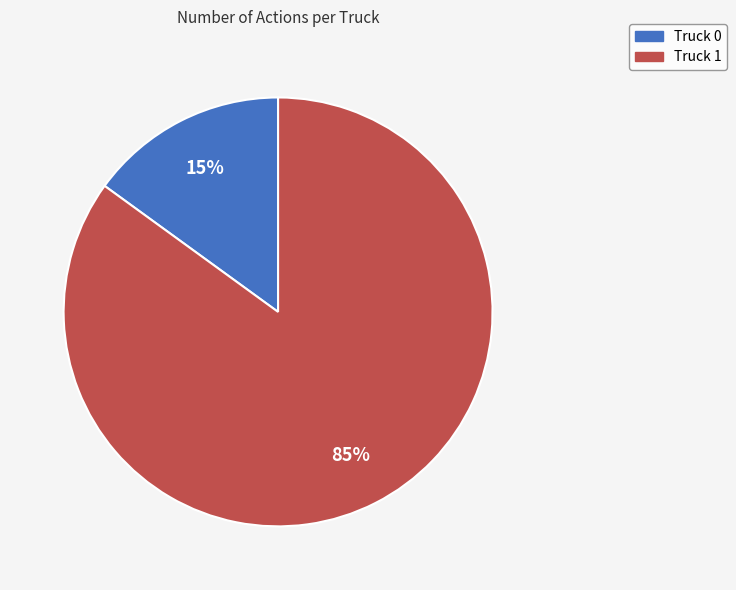

How many segments does this pie chart have?

2